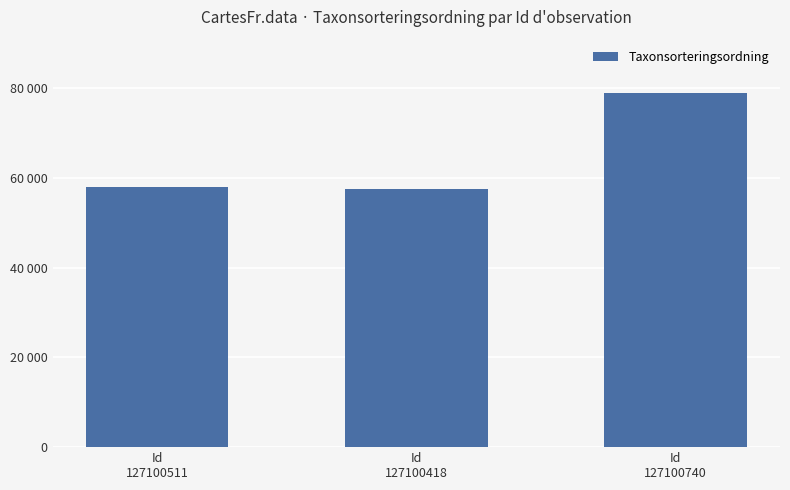

Which has a higher value, Id
127100418 or Id
127100511?

Id
127100511